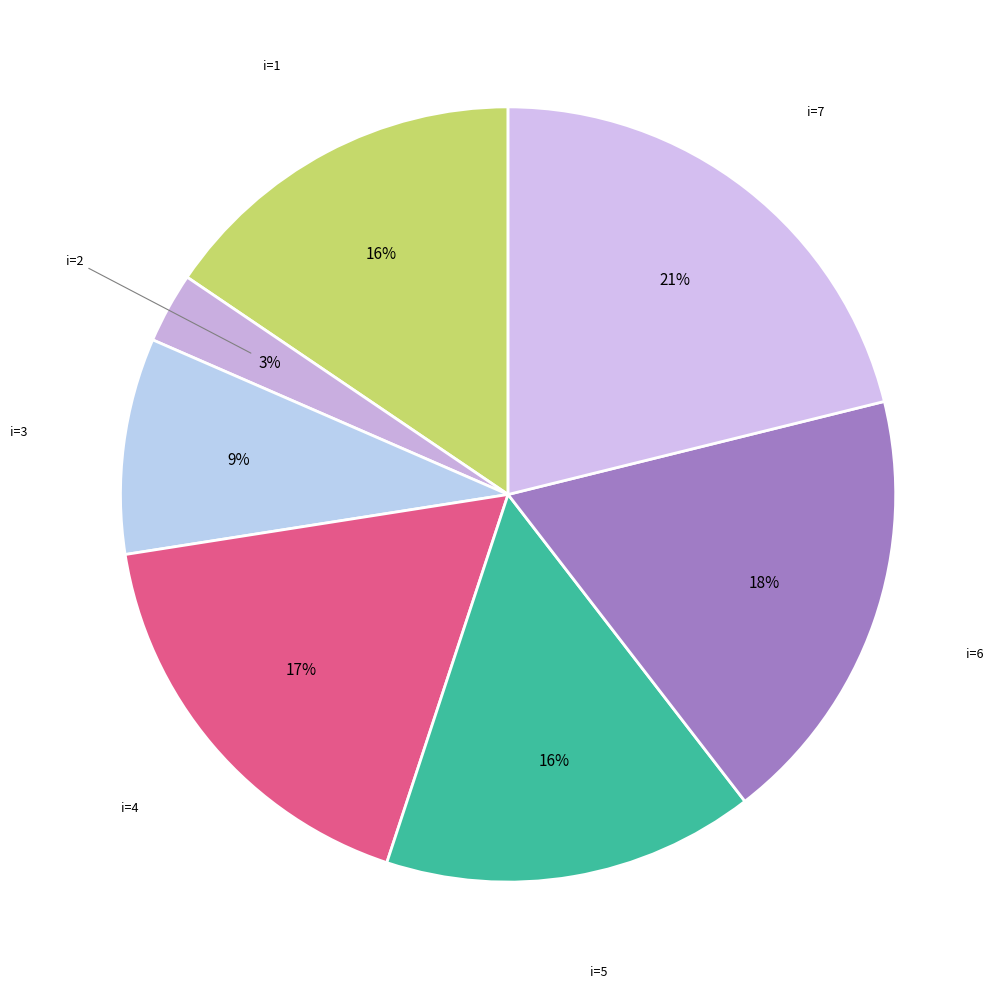

Count the number of slices in the pie.

7